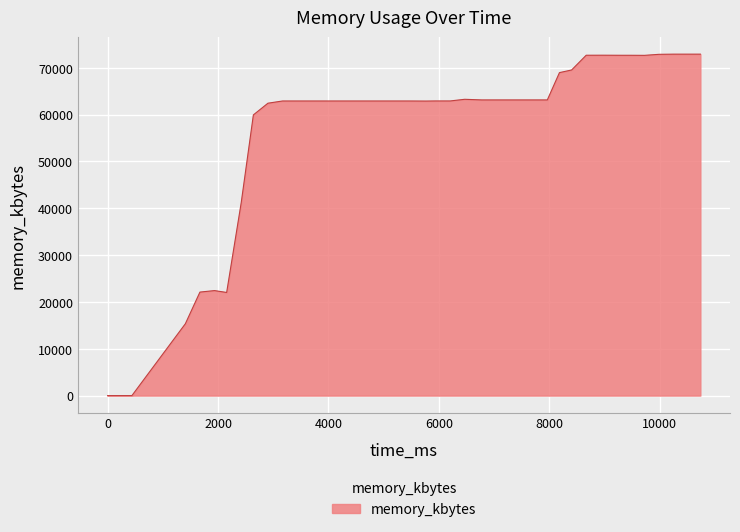

What is the maximum value shown in the chart?

72900